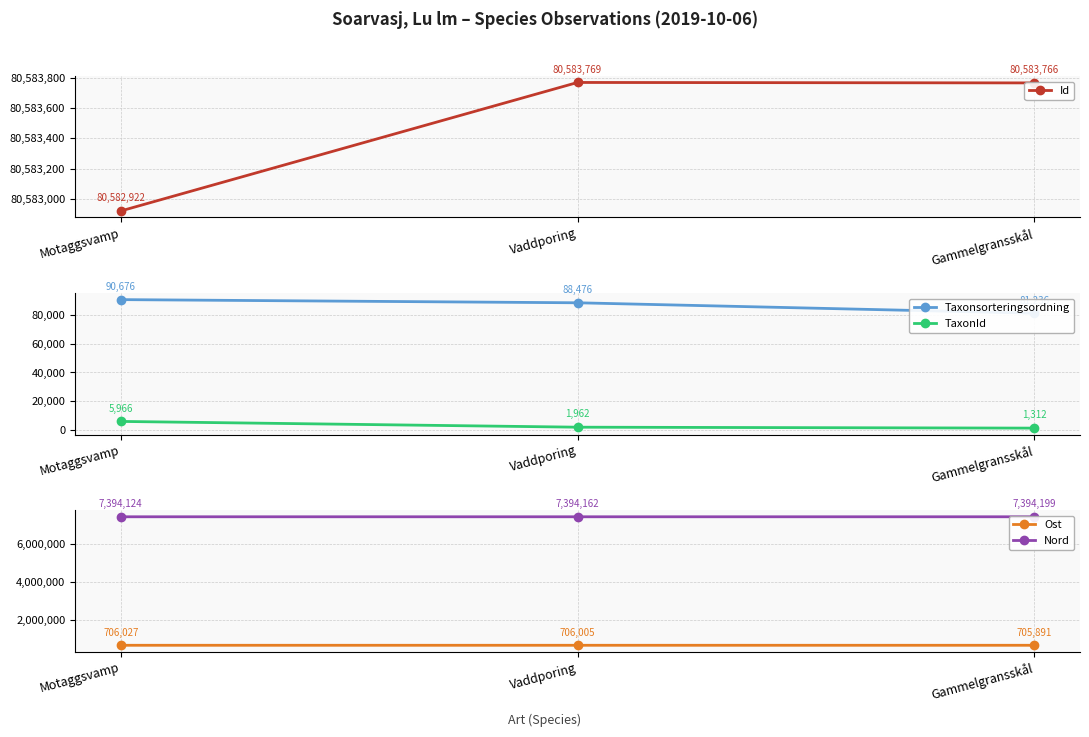

Reading left to right, what are all the values shown in this chart?

Id: Motaggsvamp=80582922.0	Vaddporing=80583769.0	Gammelgransskål=80583766.0
Taxonsorteringsordning: Motaggsvamp=90676.0	Vaddporing=88476.0	Gammelgransskål=81236.0
TaxonId: Motaggsvamp=5966.0	Vaddporing=1962.0	Gammelgransskål=1312.0
Ost: Motaggsvamp=706027.1	Vaddporing=706004.6	Gammelgransskål=705891.3
Nord: Motaggsvamp=7394123.6	Vaddporing=7394162.2	Gammelgransskål=7394198.8